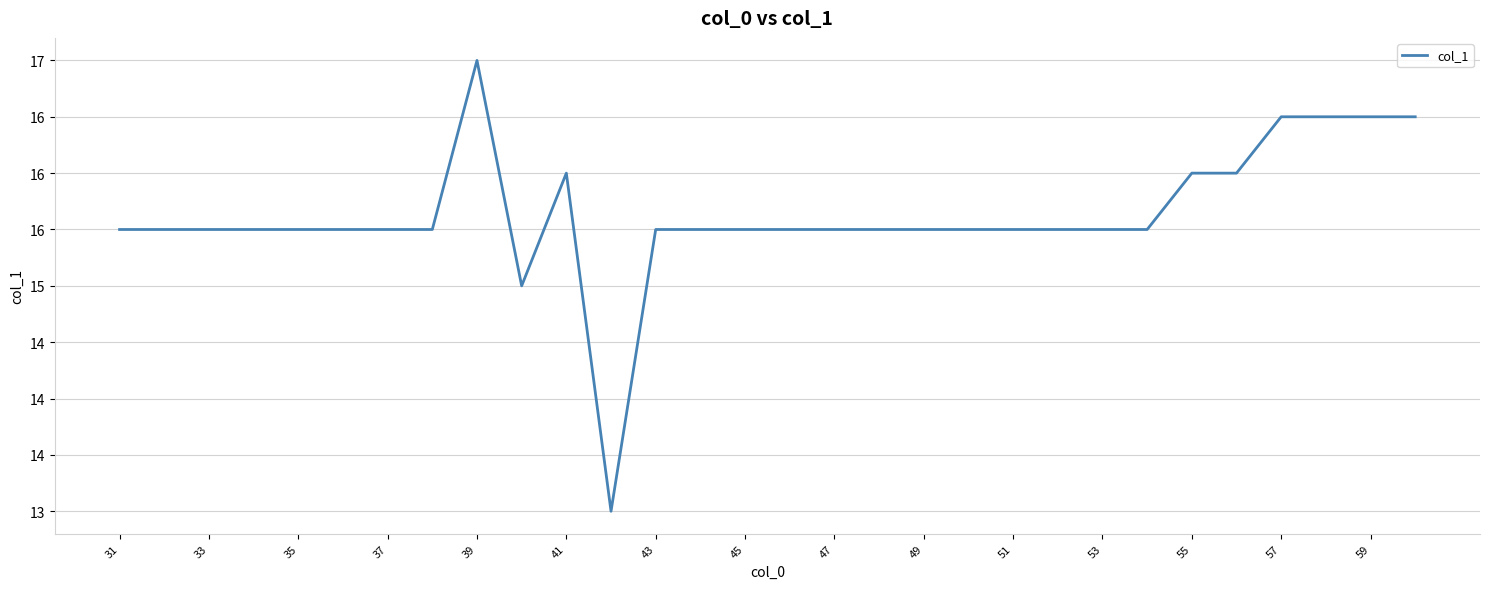

Does the chart have visible grid lines?

Yes